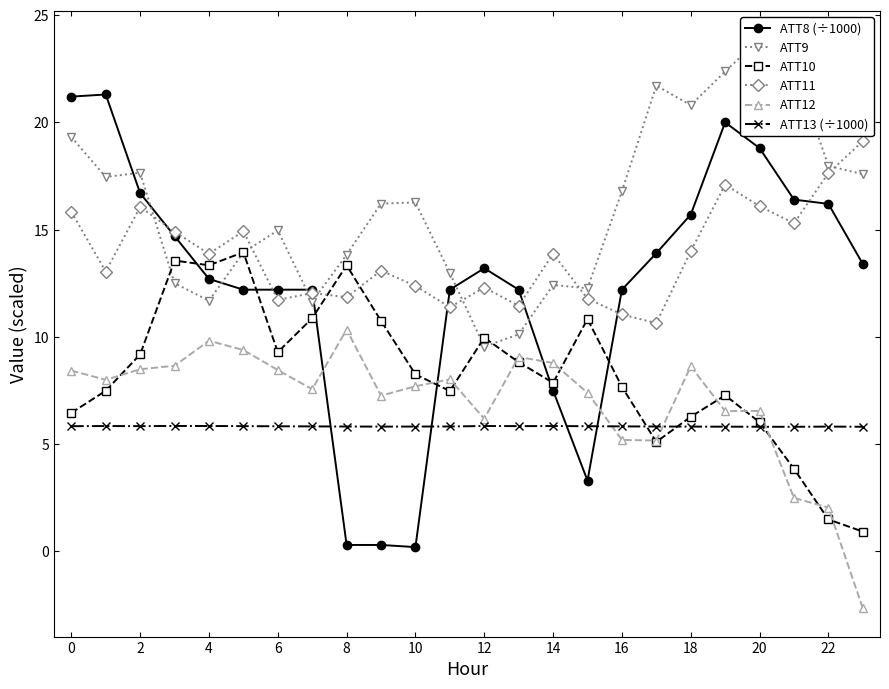

How many values in ATT12 are below zero?

1